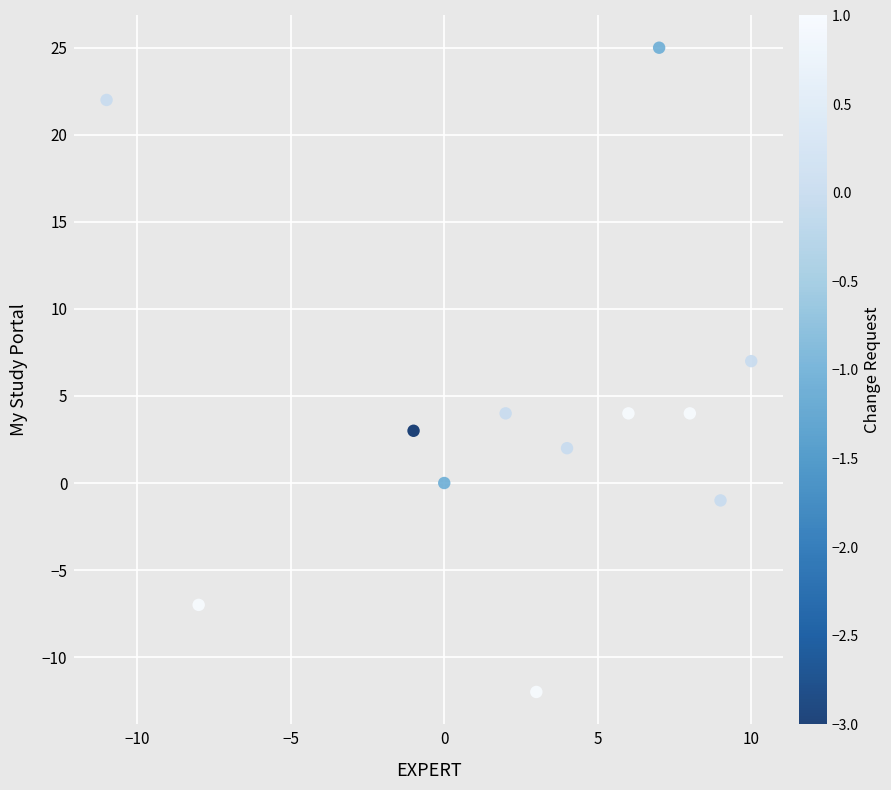

What Y value in the scatter plot is closest to 6?

7